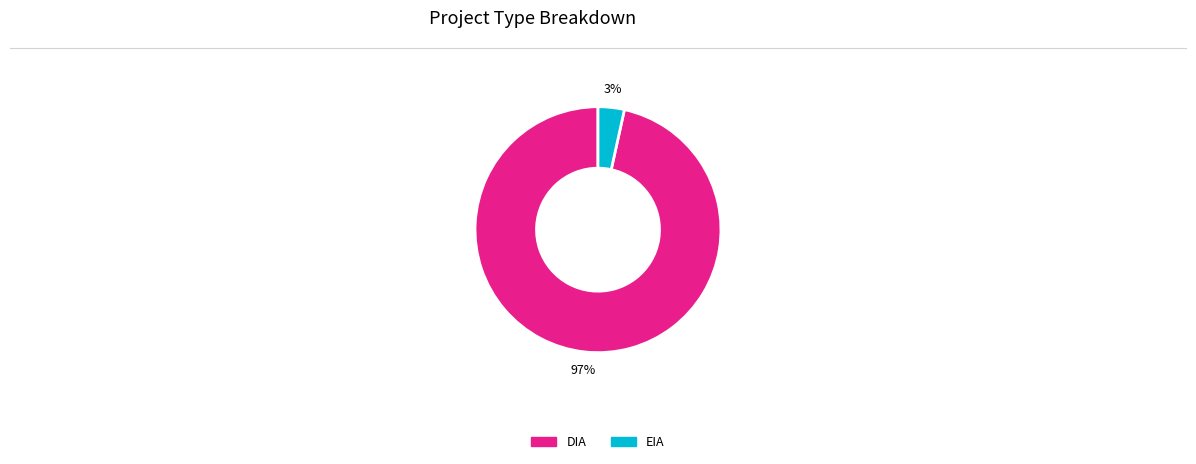

Is the sum of DIA and EIA greater than half?

Yes